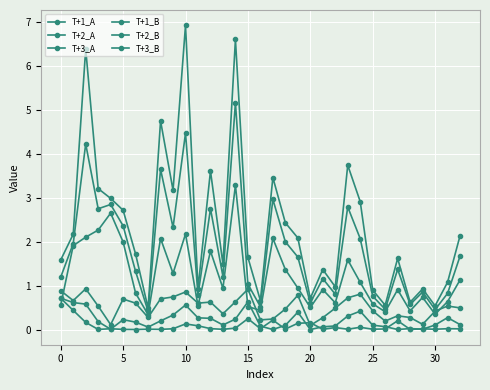

How many categories are shown in the chart?

33